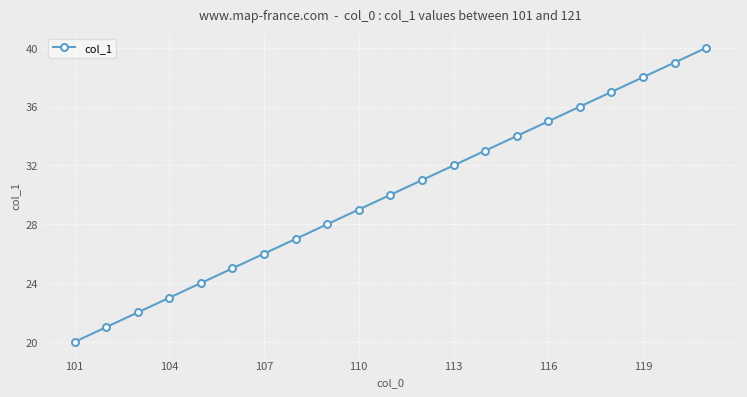

What is the difference between the maximum and minimum values?

20